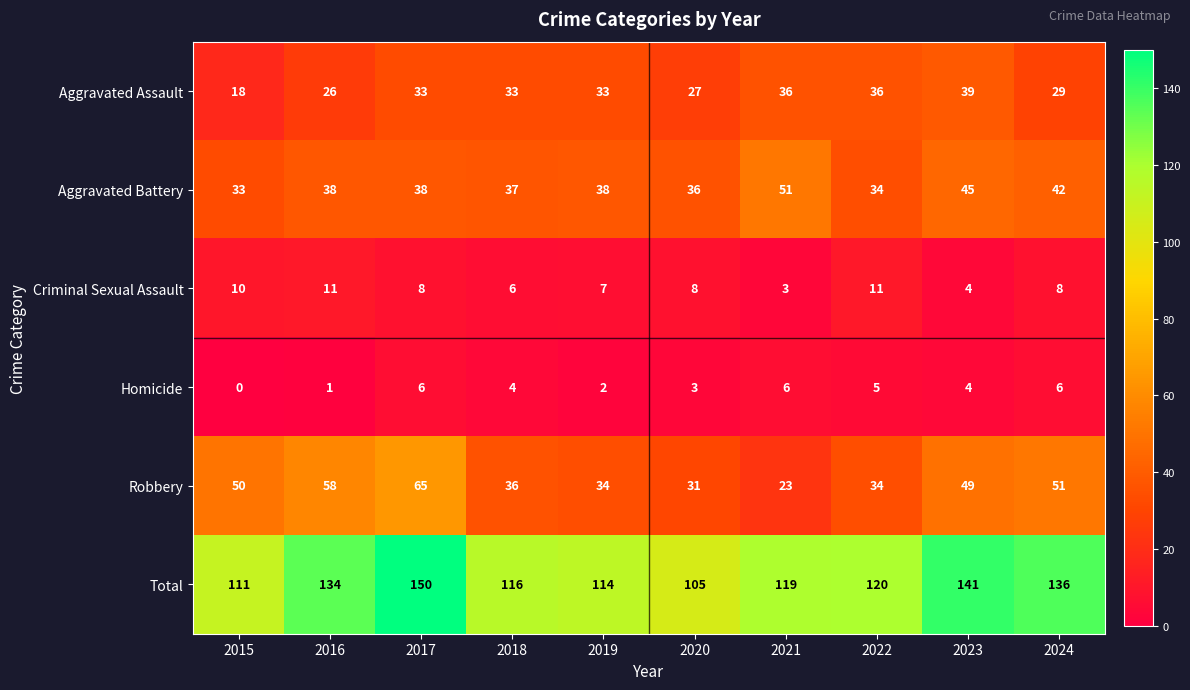

How many data points in Aggravated Assault are less than 33?

4